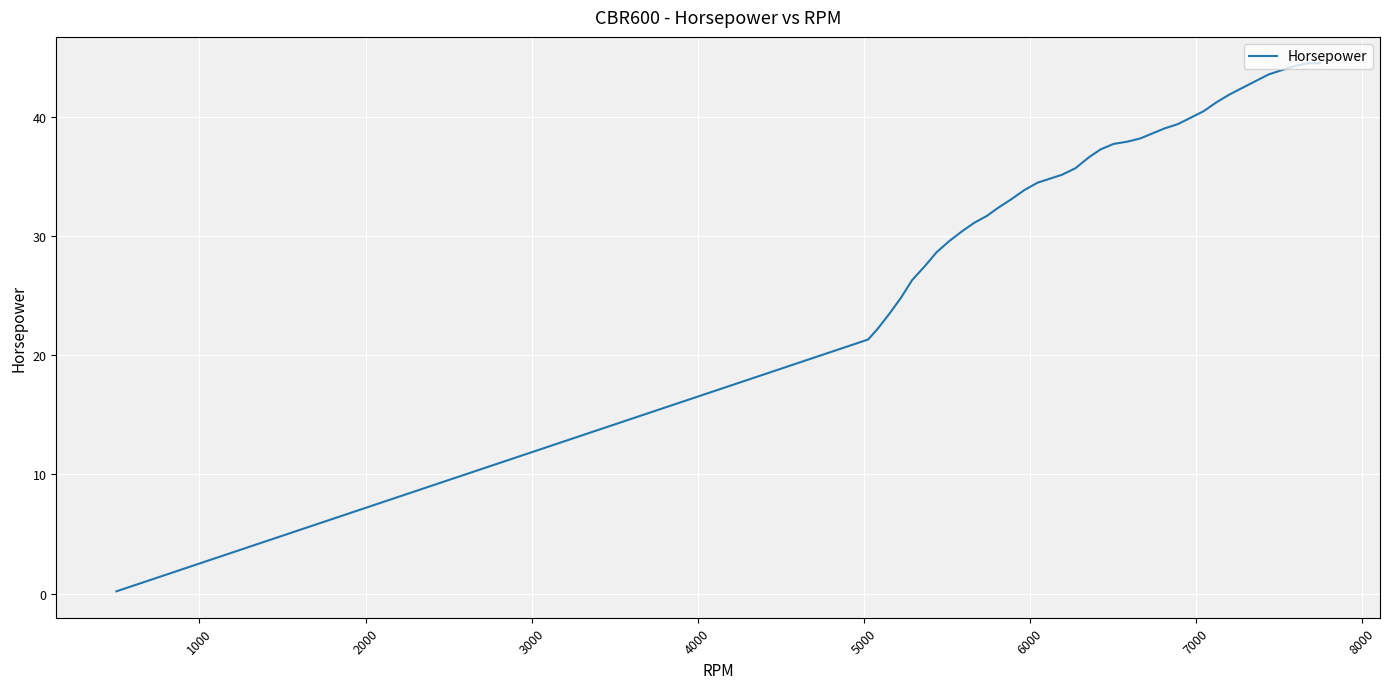

What is the difference between the maximum and minimum values?

44.3